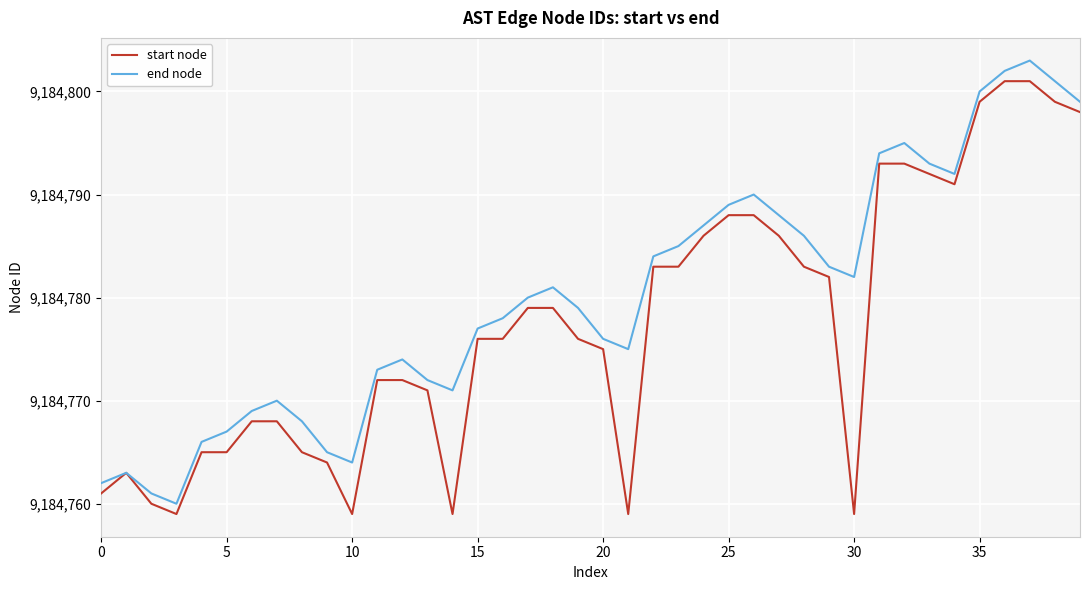

List the series in order of their peak value, lowest first.

start node, end node